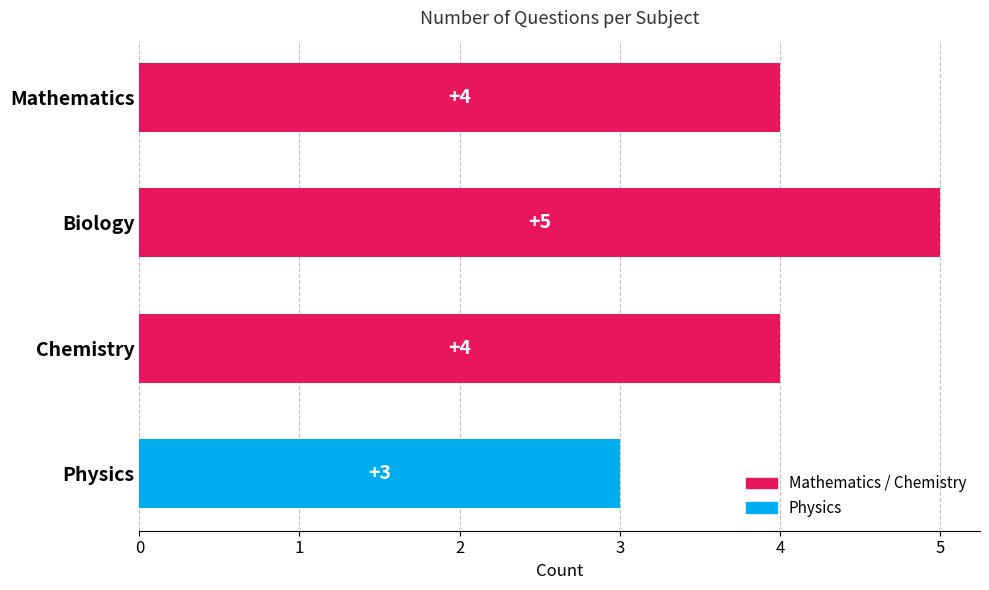

What is the difference between the second highest and minimum values?

1